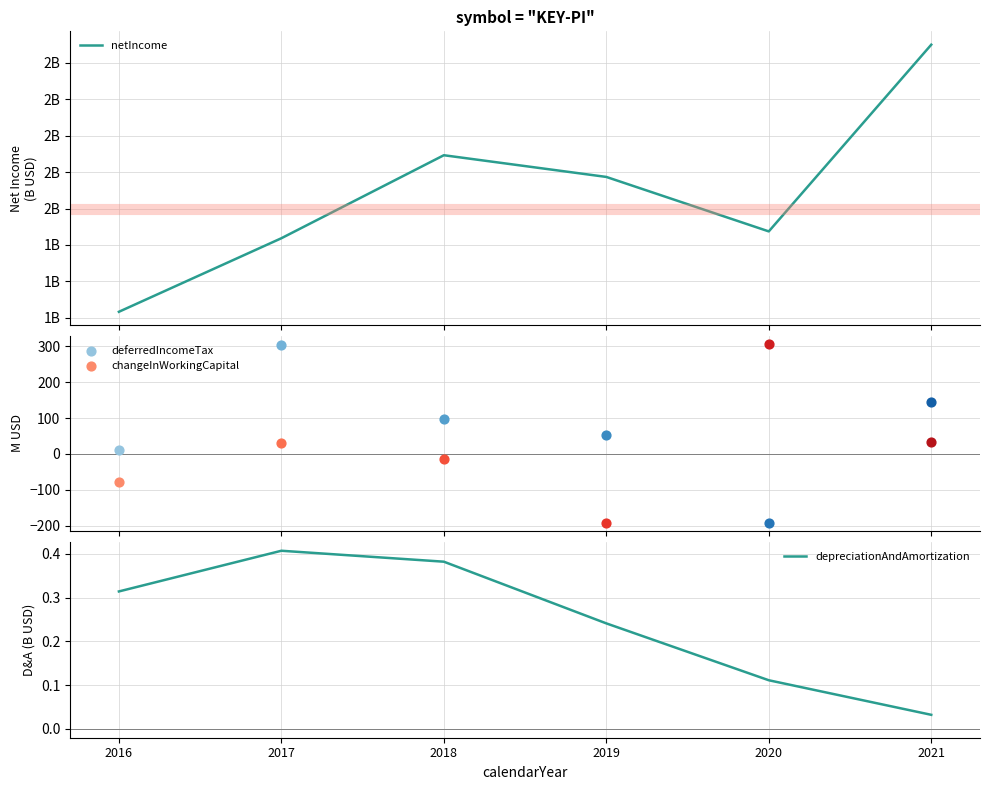

Which series contains the lowest Y value?

depreciationAndAmortization